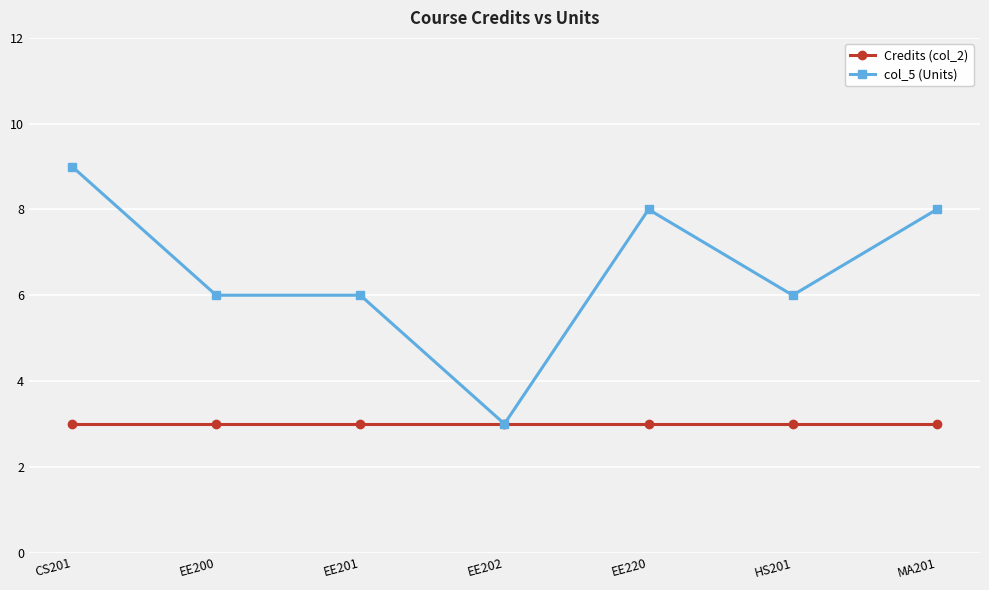

Count the number of data series in this chart.

2